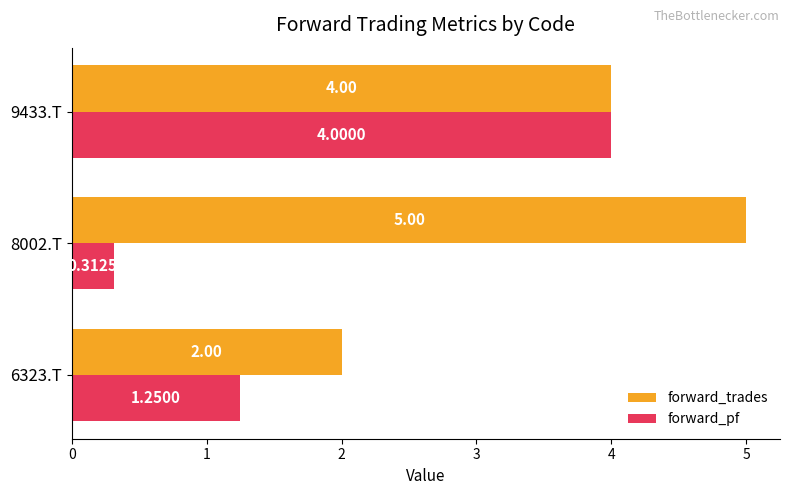

What are all the series names shown in the legend?

forward_trades, forward_pf